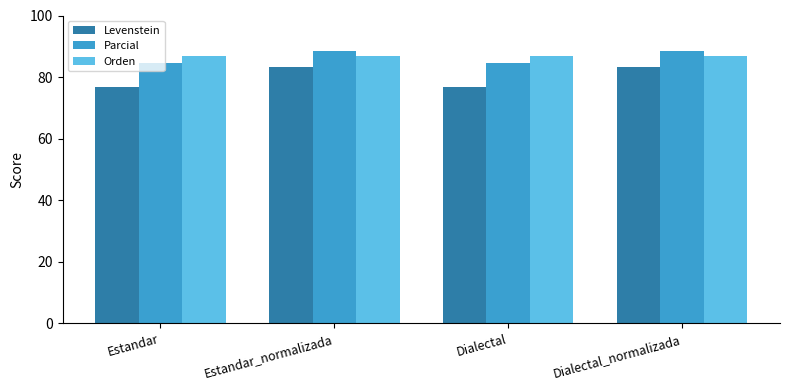

List the series in order of their peak value, highest first.

Parcial, Orden, Levenstein